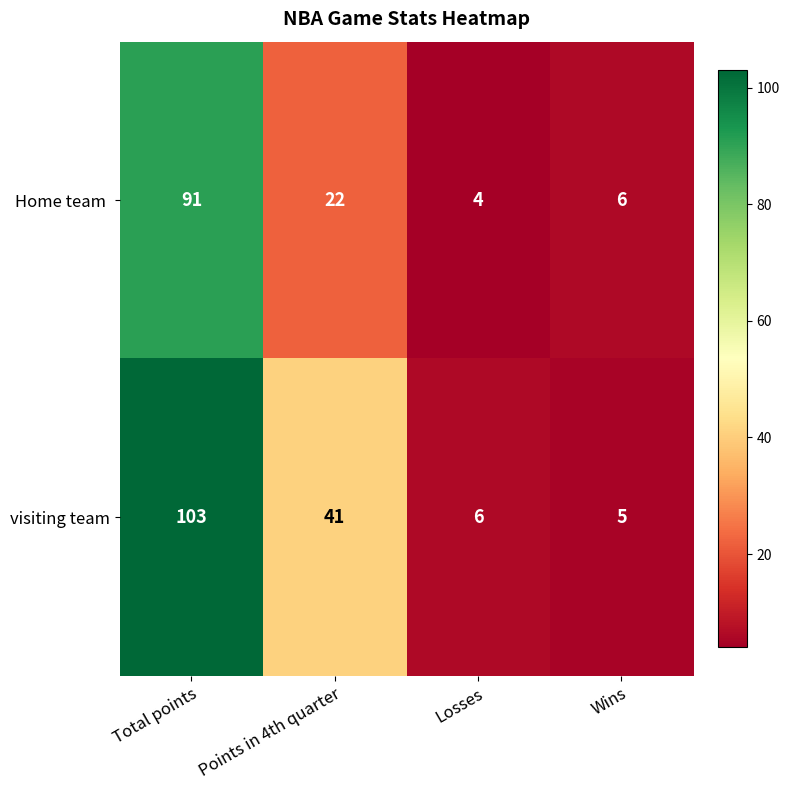

What is the sum of all visiting team values?

155